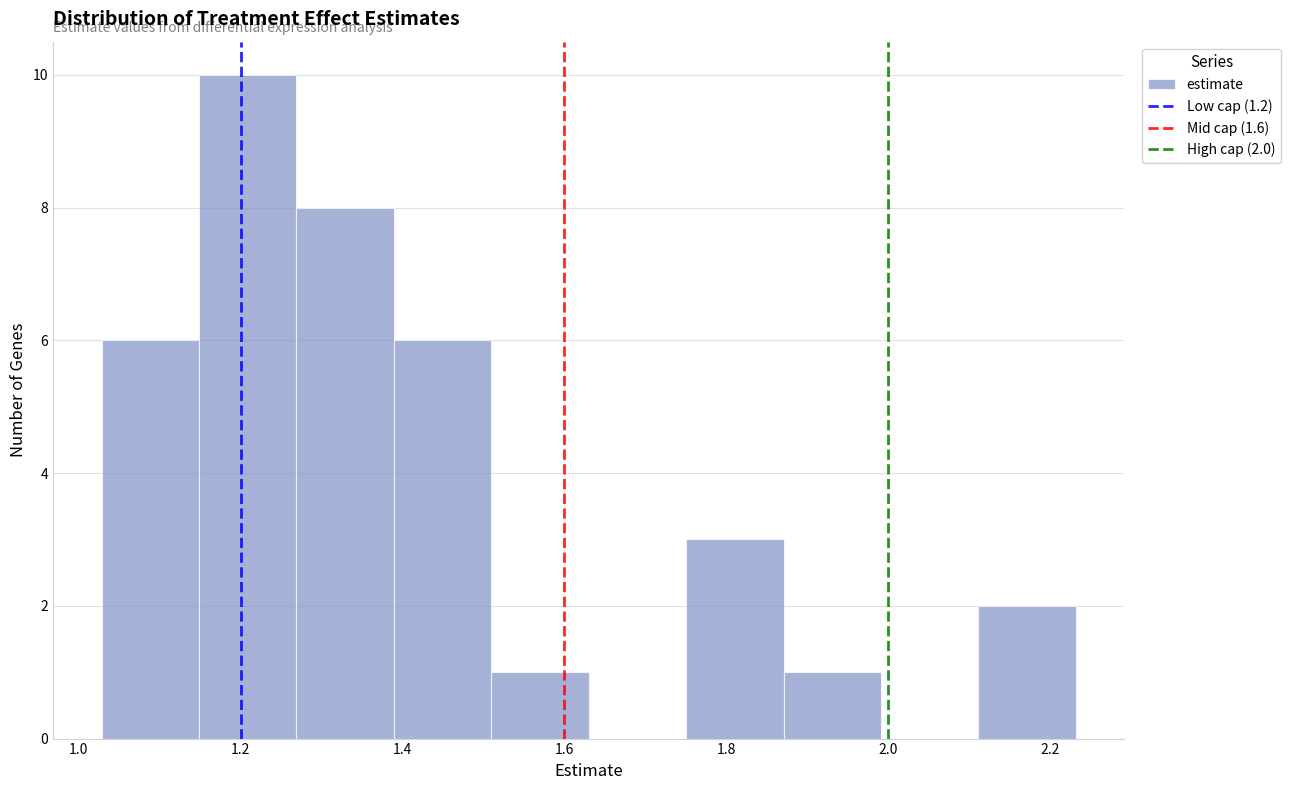

Which range on the x-axis has the tallest bar?

1.14 to 1.26